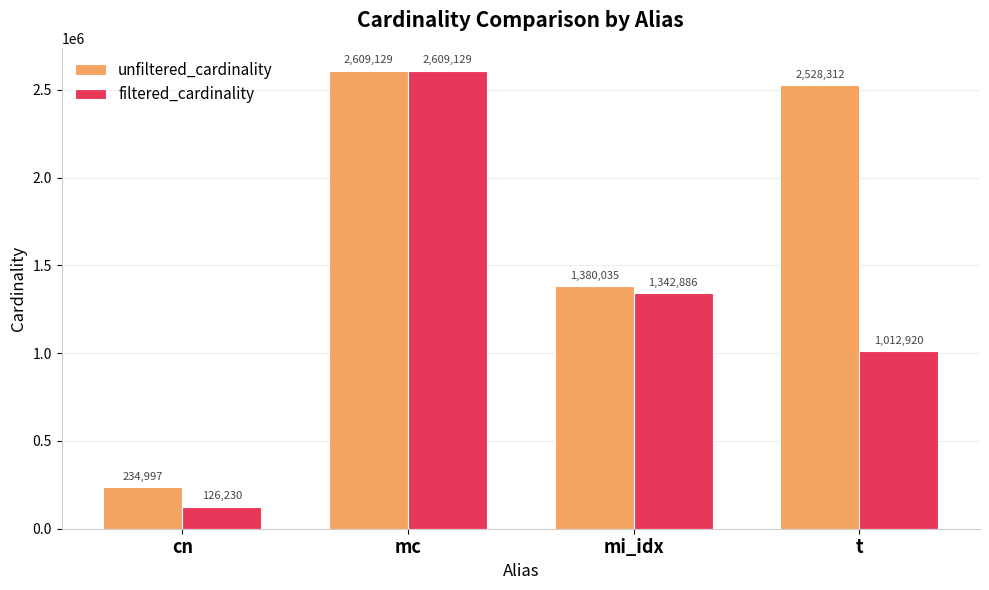

What is the approximate value of filtered_cardinality at cn, to the nearest 50?

126250